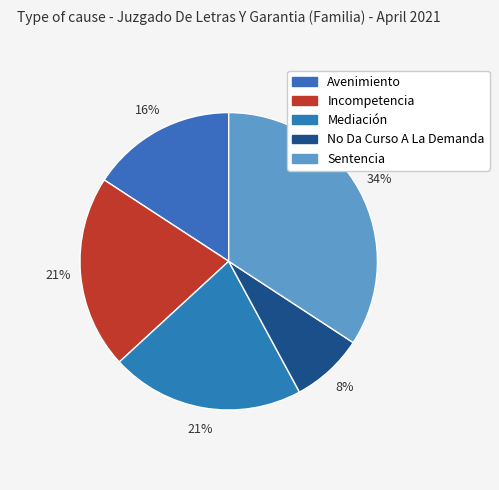

Is there a majority slice in this chart?

No